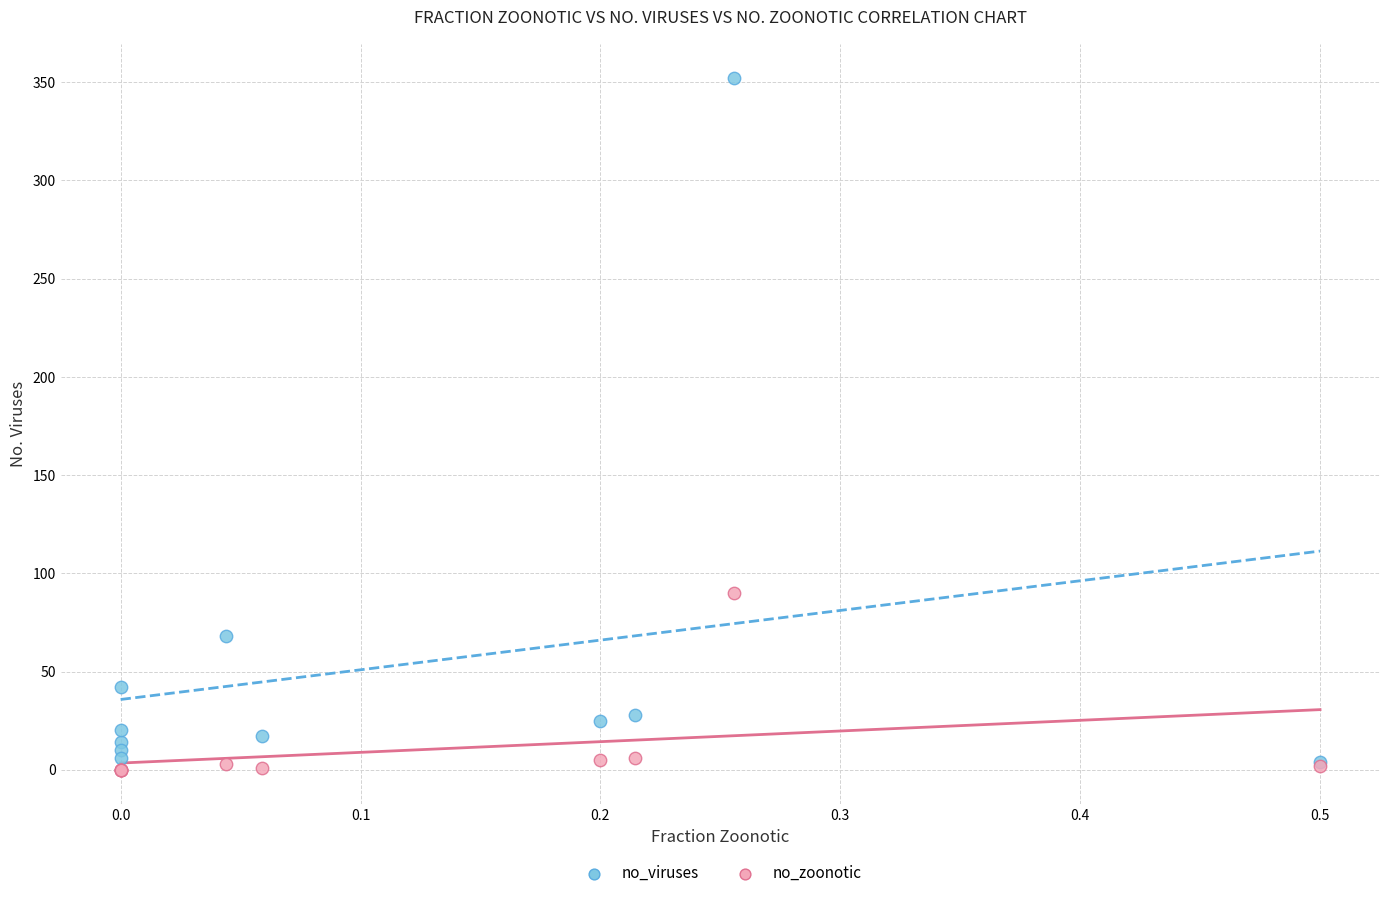

What are all the series names shown in the legend?

no_viruses, no_zoonotic